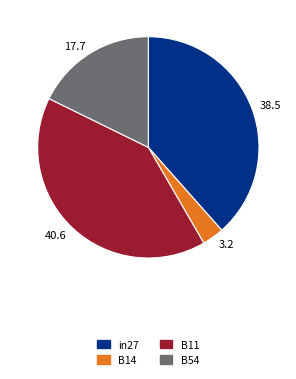

Do 3.2 and 40.6 together represent more than half of the pie?

No